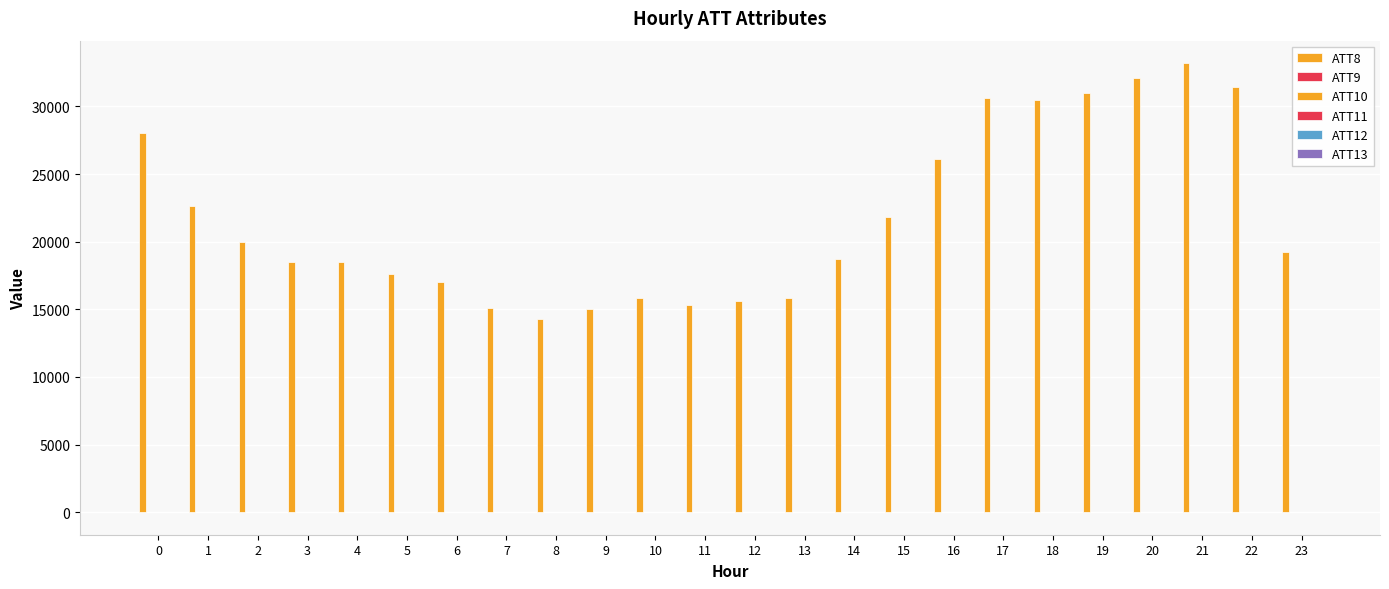

Reading right to left, extract all data points from this chart.

ATT8: 23=19200.0	22=31400.0	21=33200.0	20=32100.0	19=31000.0	18=30500.0	17=30600.0	16=26100.0	15=21800.0	14=18700.0	13=15800.0	12=15600.0	11=15300.0	10=15800.0	9=15000.0	8=14300.0	7=15100.0	6=17000.0	5=17600.0	4=18500.0	3=18500.0	2=20000.0	1=22600.0	0=28000.0
ATT9: 23=12.8	22=-10.0	21=-10.0	20=-10.0	19=-10.0	18=-10.0	17=-10.0	16=-10.0	15=-10.0	14=-10.0	13=-10.0	12=-10.0	11=-10.0	10=-10.0	9=-10.0	8=-10.0	7=-10.0	6=-10.0	5=-10.0	4=-10.0	3=-10.0	2=-10.0	1=-10.0	0=-10.0
ATT10: 23=1.0	22=-10.0	21=-10.0	20=-10.0	19=-10.0	18=-10.0	17=-10.0	16=-10.0	15=-10.0	14=-10.0	13=-10.0	12=-10.0	11=-10.0	10=-10.0	9=-10.0	8=-10.0	7=-10.0	6=-10.0	5=-10.0	4=-10.0	3=-10.0	2=-10.0	1=-10.0	0=-10.0
ATT11: 23=-4.2	22=-10.0	21=-10.0	20=-10.0	19=-10.0	18=-10.0	17=-10.0	16=-10.0	15=-6.2	14=-10.0	13=-10.0	12=-10.0	11=-10.0	10=-10.0	9=-10.0	8=-10.0	7=-10.0	6=-10.0	5=-10.0	4=-10.0	3=-10.0	2=-10.0	1=-10.0	0=-10.0
ATT12: 23=5.7	22=3.8	21=5.0	20=4.1	19=4.7	18=6.7	17=6.2	16=6.0	15=5.6	14=3.5	13=2.2	12=2.5	11=5.1	10=7.9	9=3.0	8=1.9	7=3.3	6=3.8	5=4.3	4=4.5	3=4.3	2=3.8	1=4.5	0=5.7
ATT13: 23=11.3	22=11.3	21=12.5	20=14.8	19=16.5	18=17.4	17=15.2	16=13.7	15=12.4	14=12.8	13=13.1	12=10.4	11=10.9	10=12.4	9=13.4	8=18.1	7=15.9	6=17.3	5=17.8	4=18.5	3=17.4	2=13.2	1=10.6	0=0.9